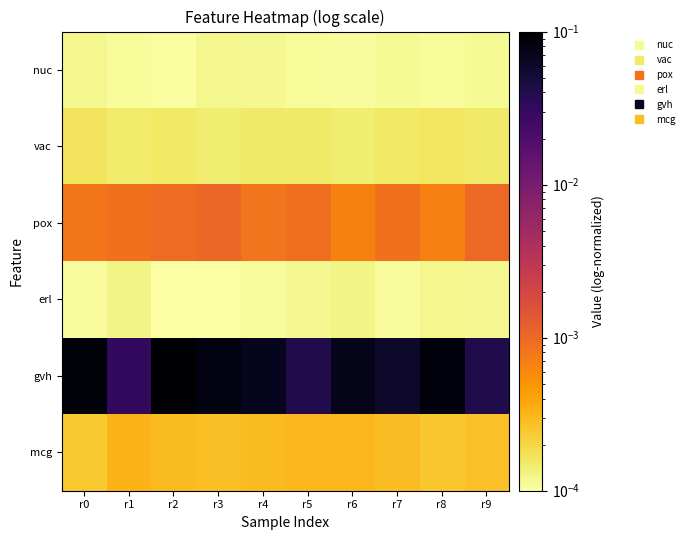

What is the greatest value displayed?

0.1